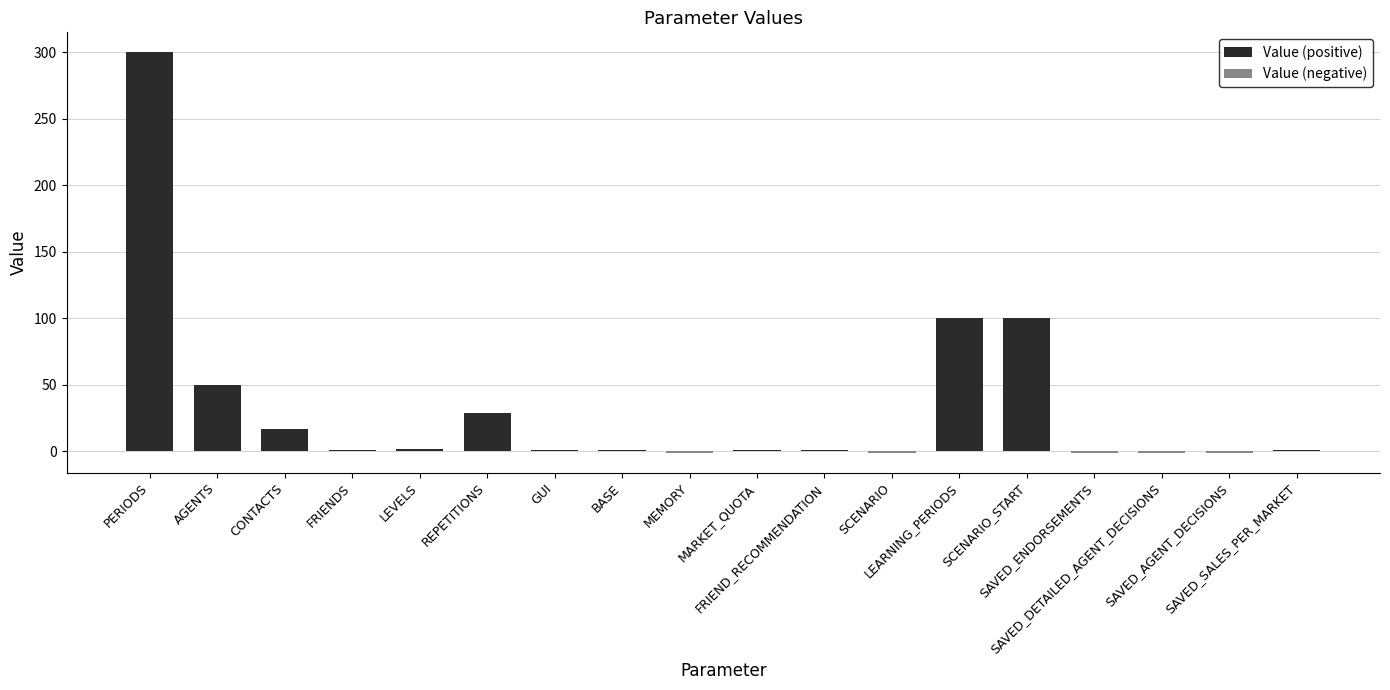

What is the label of the 17th bar from the left?

SAVED_AGENT_DECISIONS